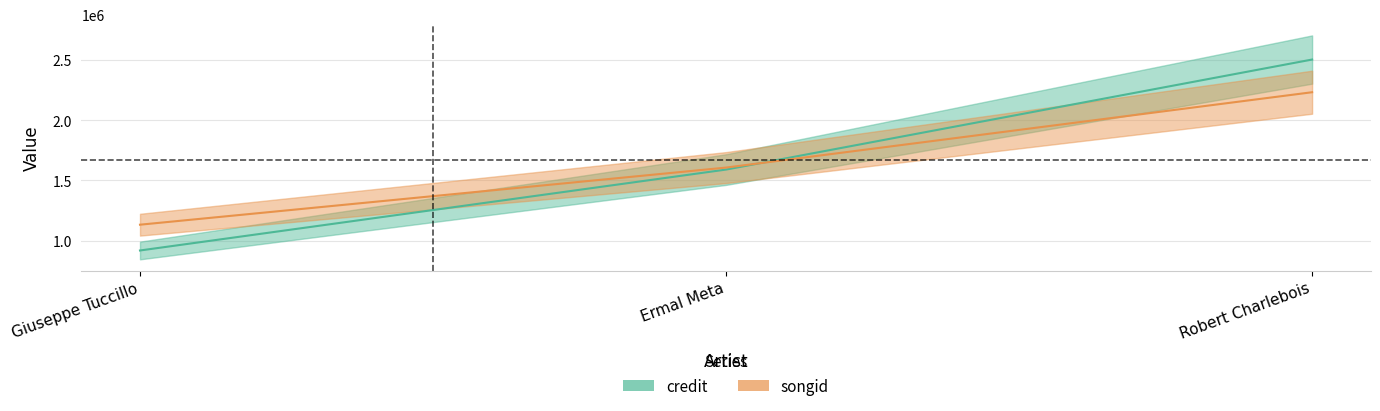

Does the chart have visible grid lines?

Yes